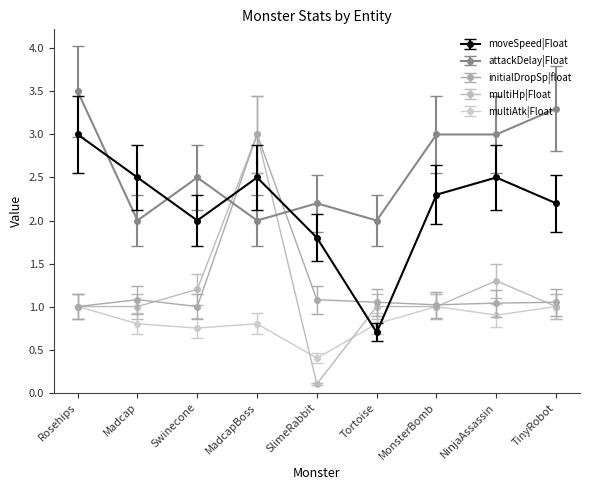

What is the minimum value for moveSpeed|Float?

0.7